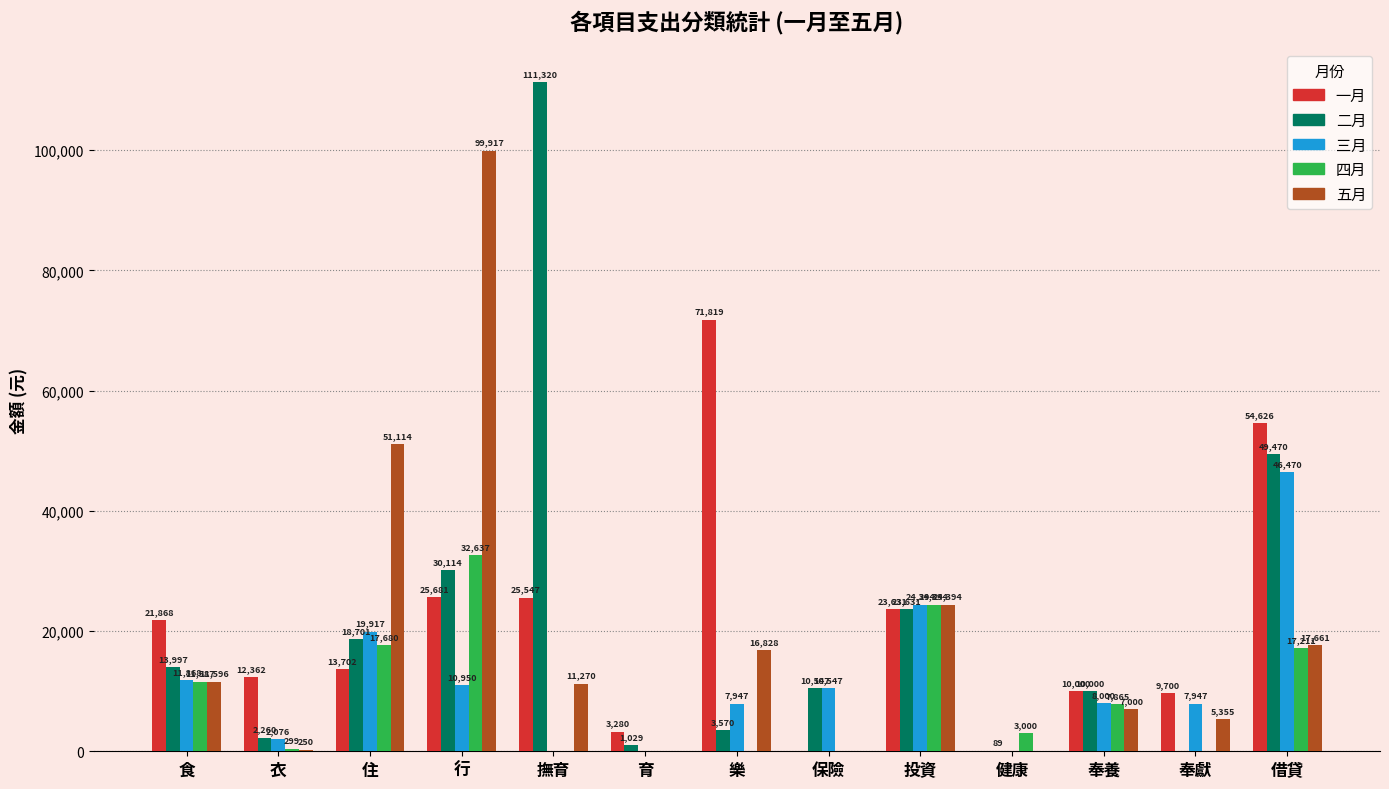

Which series has the largest range (max minus min)?

二月